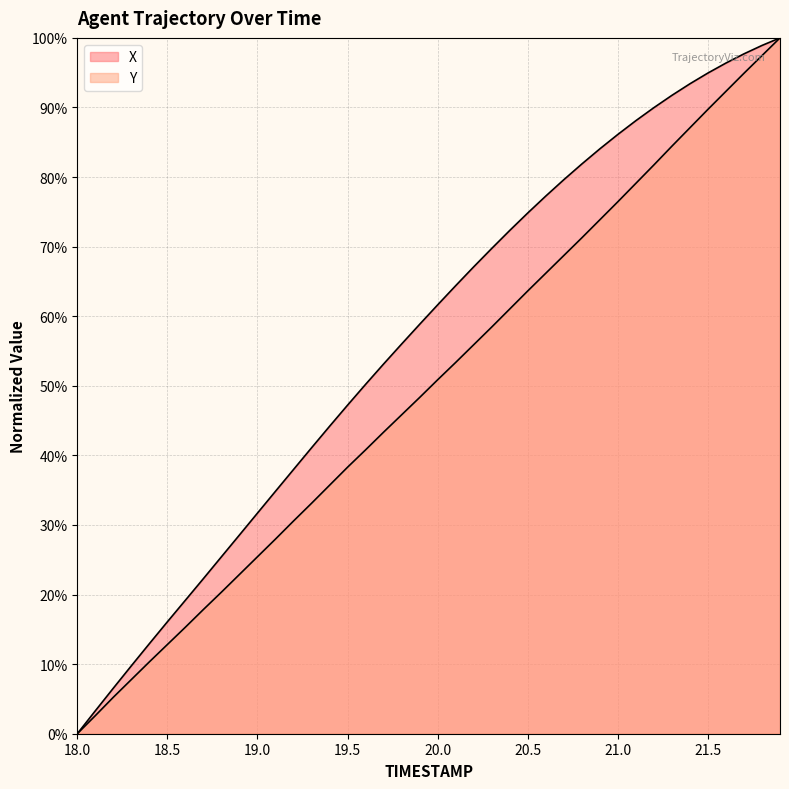

How many values in the Y series are below 50?

20